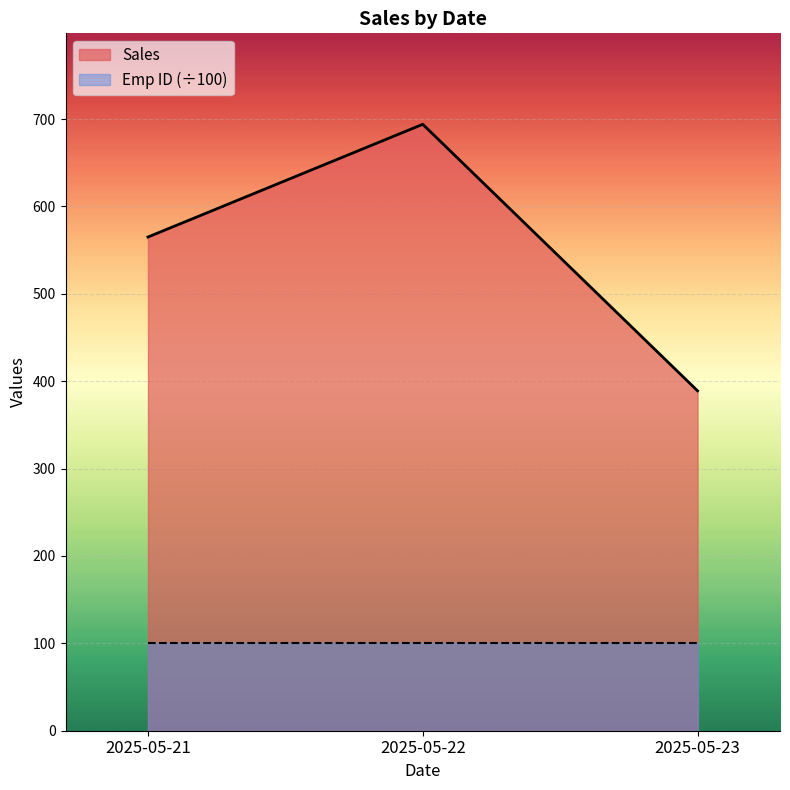

True or false: Sales and Emp ID cross at least once.

False